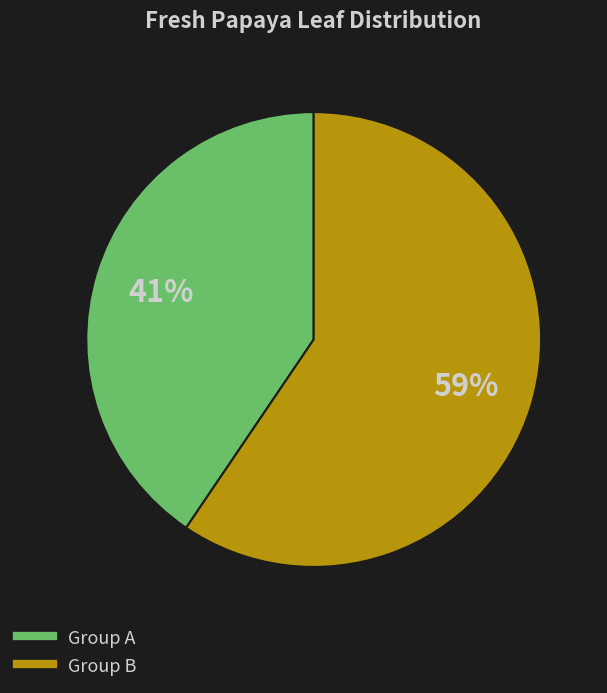

Is there a majority slice in this chart?

Yes